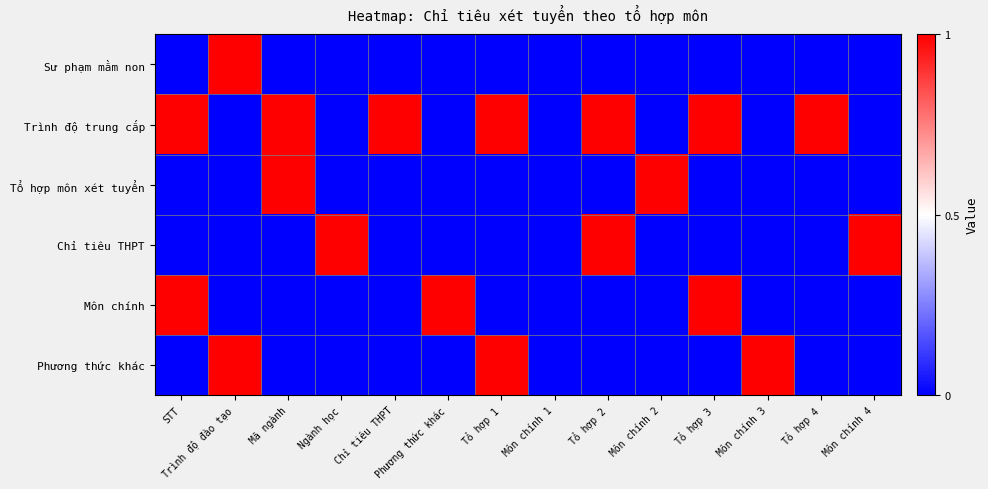

Which series has the largest total across all categories?

Trình độ trung cấp